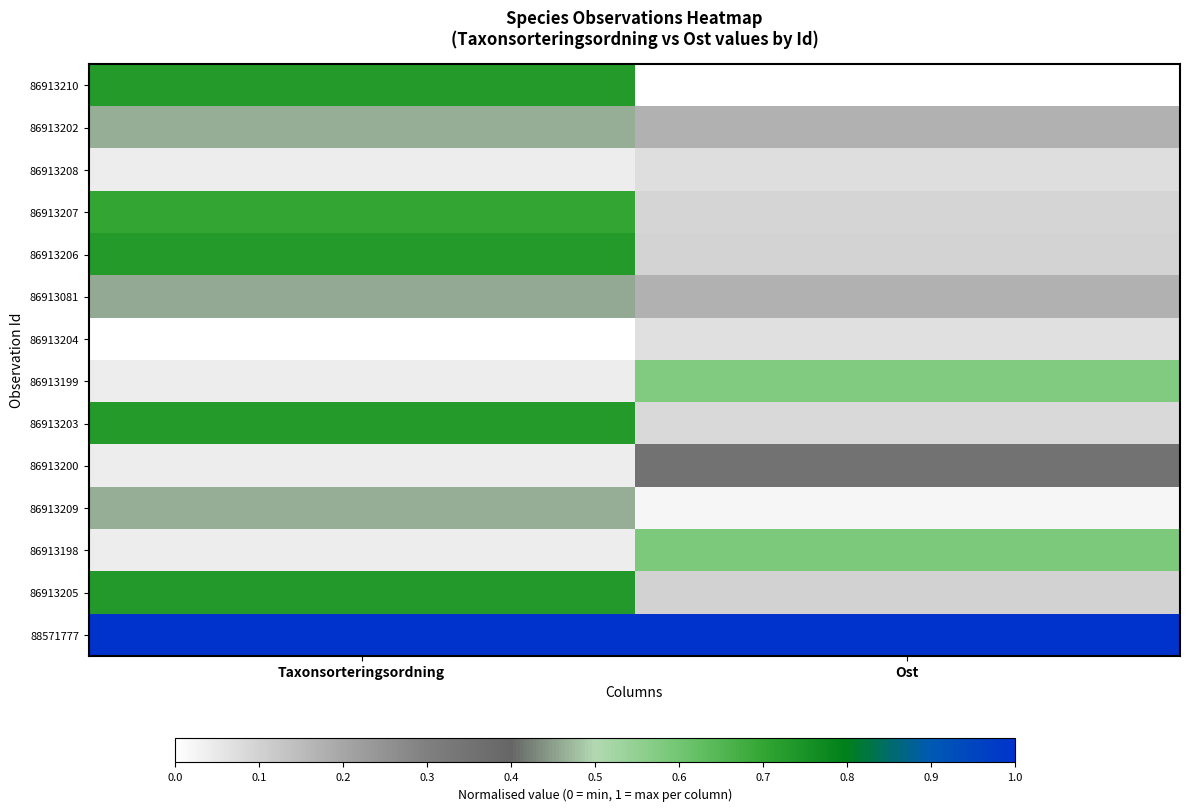

Reading left to right, extract all data points from this chart.

86913210: Taxonsorteringsordning=0.7	Ost=0.0
86913202: Taxonsorteringsordning=0.5	Ost=0.2
86913208: Taxonsorteringsordning=0.0	Ost=0.1
86913207: Taxonsorteringsordning=0.7	Ost=0.1
86913206: Taxonsorteringsordning=0.7	Ost=0.1
86913081: Taxonsorteringsordning=0.5	Ost=0.2
86913204: Taxonsorteringsordning=0.0	Ost=0.1
86913199: Taxonsorteringsordning=0.0	Ost=0.6
86913203: Taxonsorteringsordning=0.7	Ost=0.1
86913200: Taxonsorteringsordning=0.0	Ost=0.4
86913209: Taxonsorteringsordning=0.5	Ost=0.0
86913198: Taxonsorteringsordning=0.0	Ost=0.6
86913205: Taxonsorteringsordning=0.7	Ost=0.1
88571777: Taxonsorteringsordning=1.0	Ost=1.0